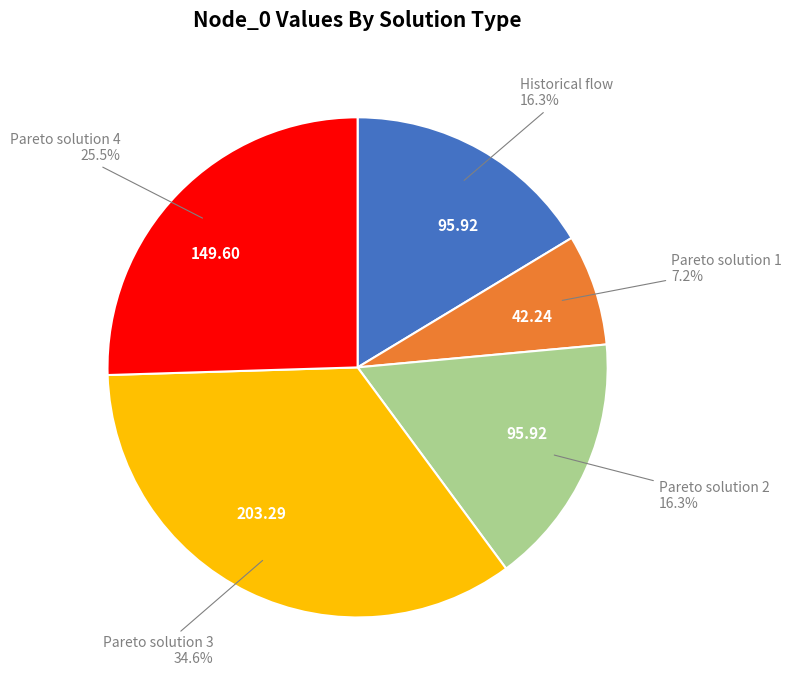

Is there a majority slice in this chart?

No